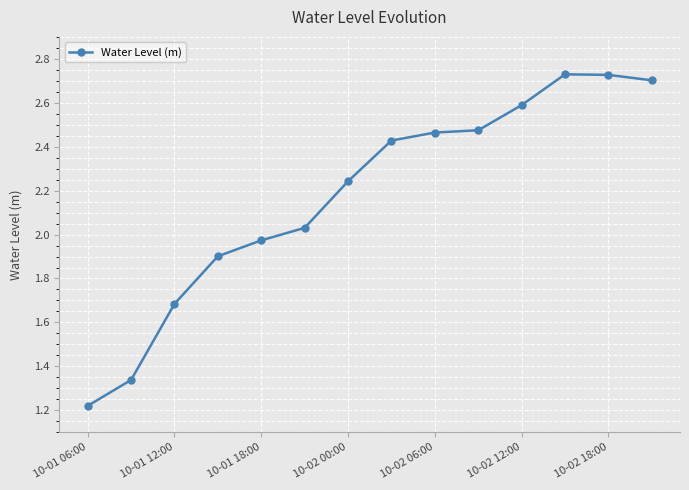

True or false: the data has more than 2 interior local peaks.

False